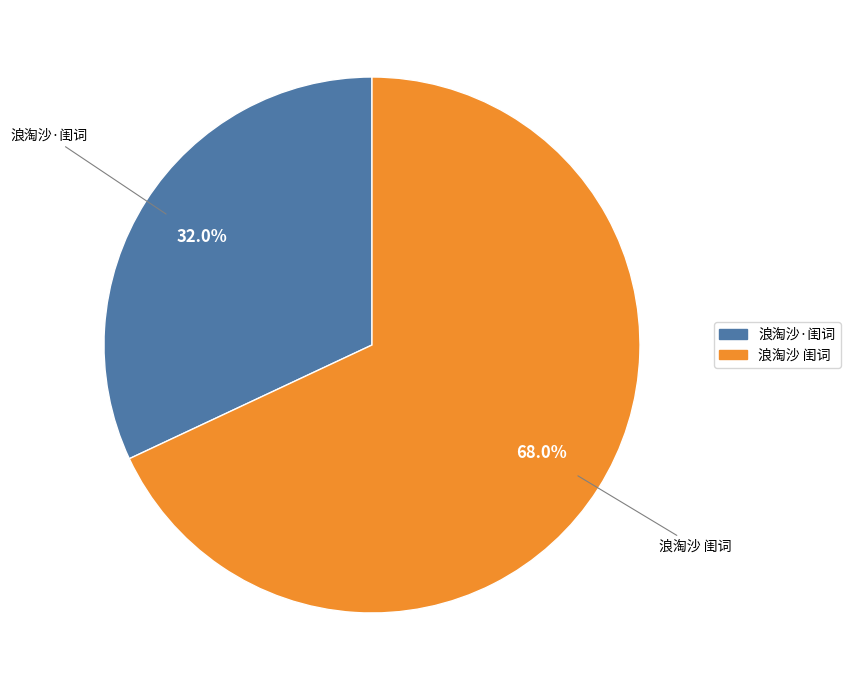

To the nearest percent, what is the combined percentage of 浪淘沙·闺词 and 浪淘沙 闺词?

100%